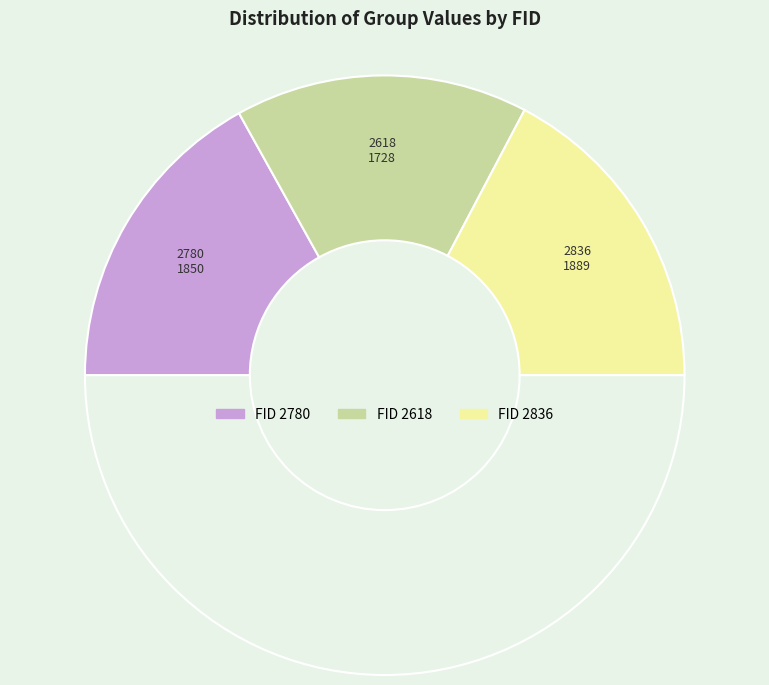

Which category has the biggest portion of the pie?

2836